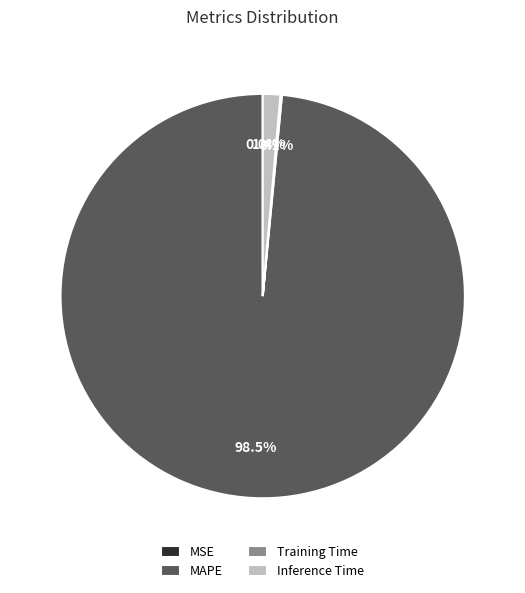

Which has a higher value, Inference Time or MAPE?

MAPE